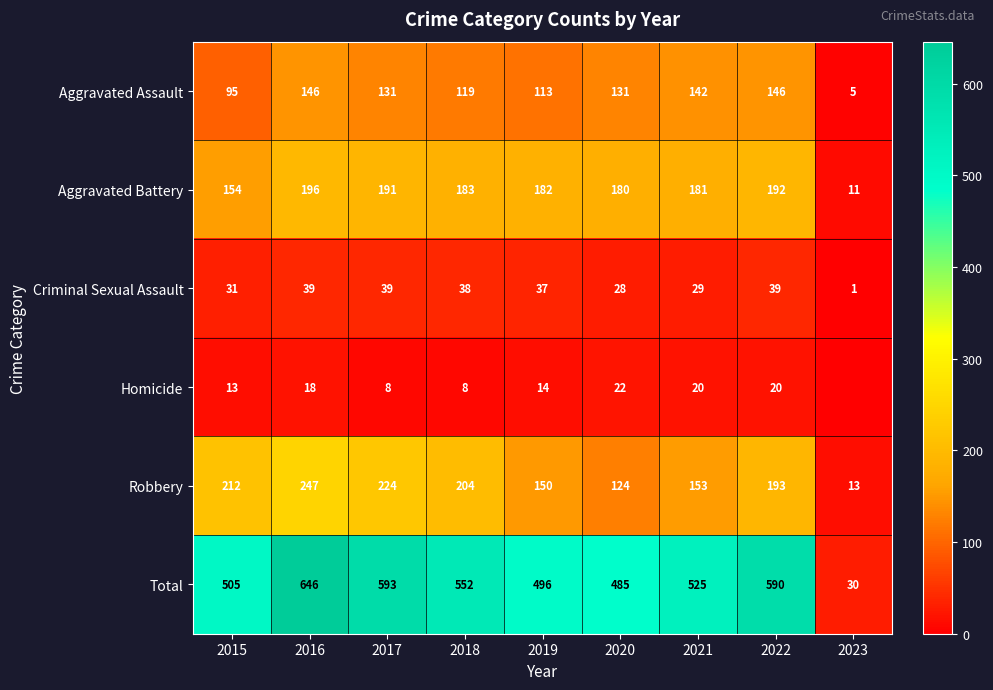

What is the difference between the maximum and second lowest values in the Aggravated Assault series?

51